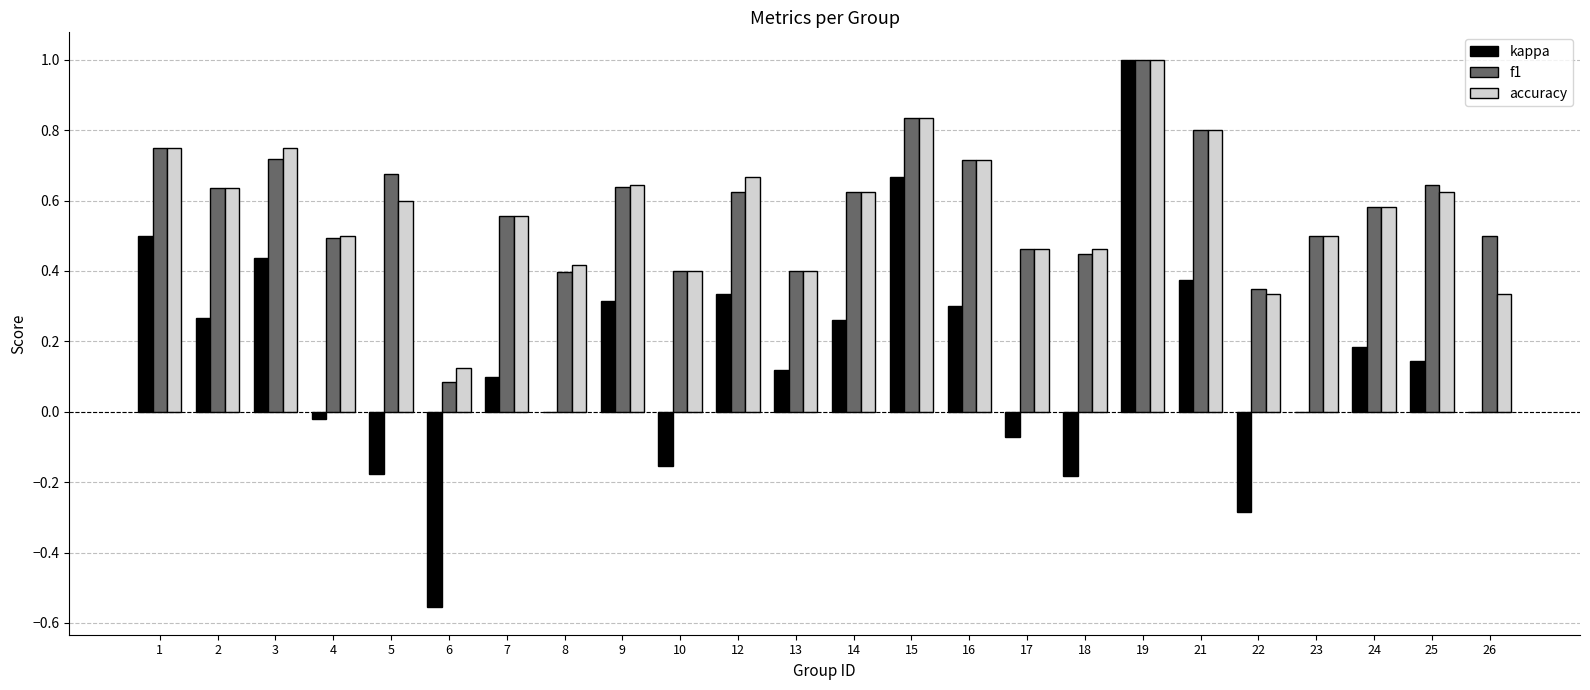

At which label does accuracy reach its peak?

19